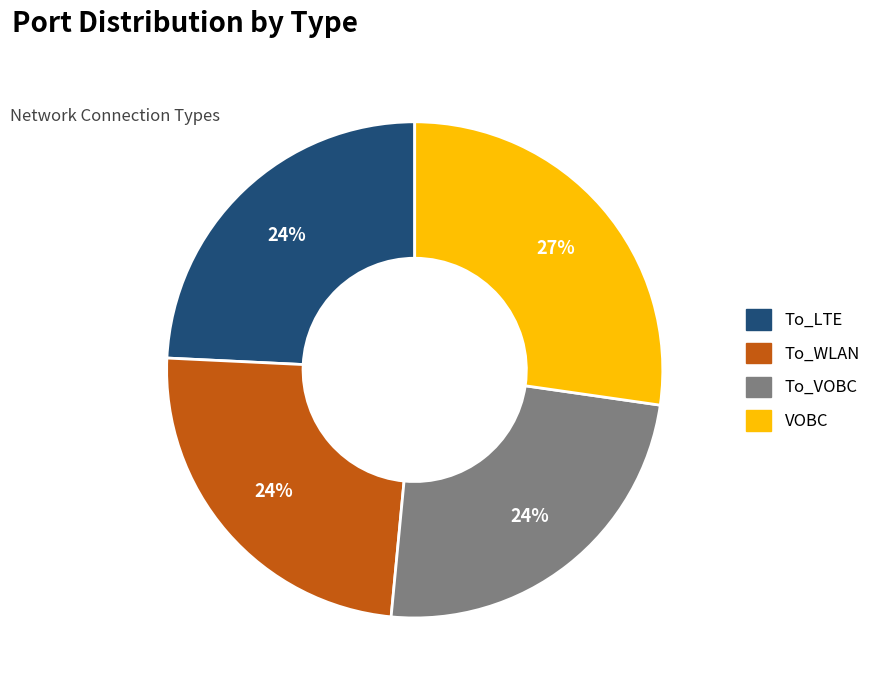

Does To_WLAN represent more than half of the total?

No